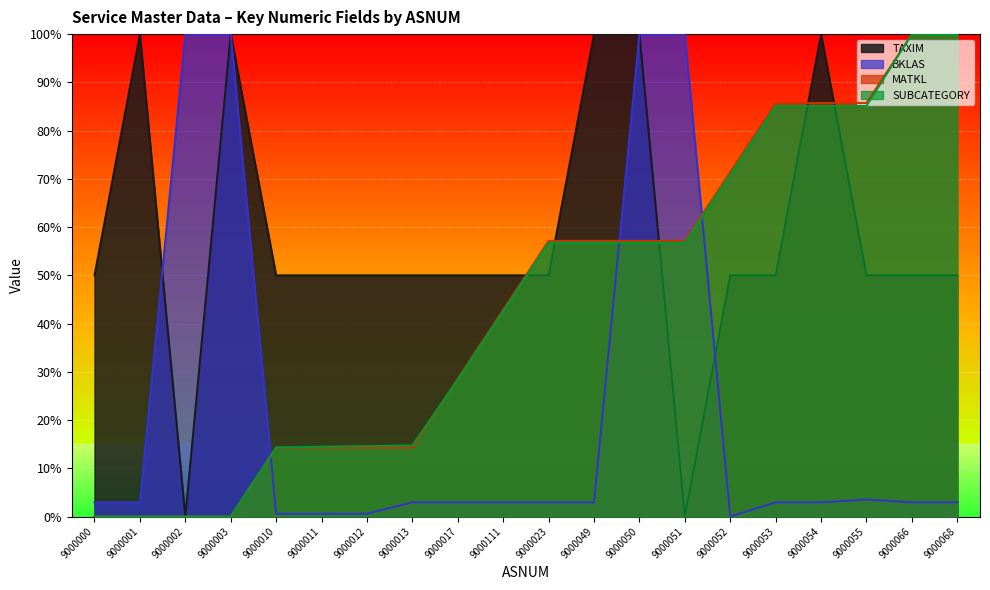

At 9000013, list the series in order from largest to smallest.

TAXIM, SUBCATEGORY, MATKL, BKLAS